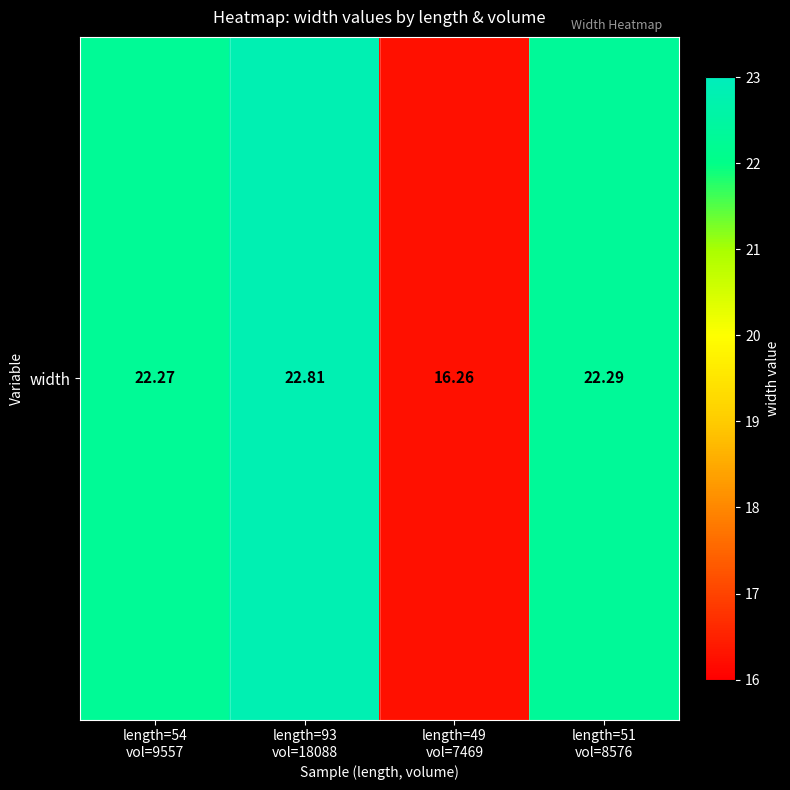

Where is the data nearest to the value 19?

length=49
vol=7469